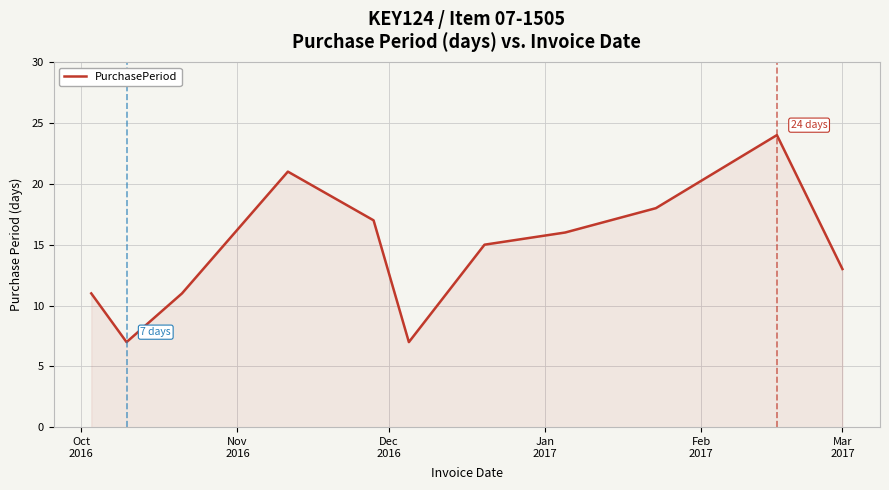

What is the smallest value displayed?

7